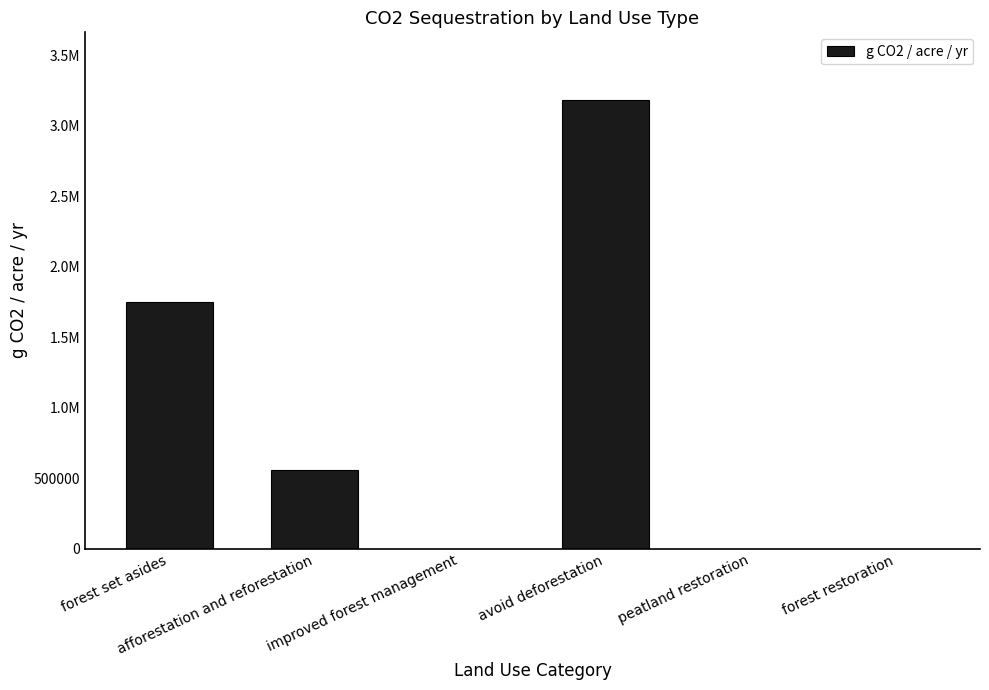

List the labels in order of value, smallest first.

improved forest management, peatland restoration, forest restoration, afforestation and reforestation, forest set asides, avoid deforestation